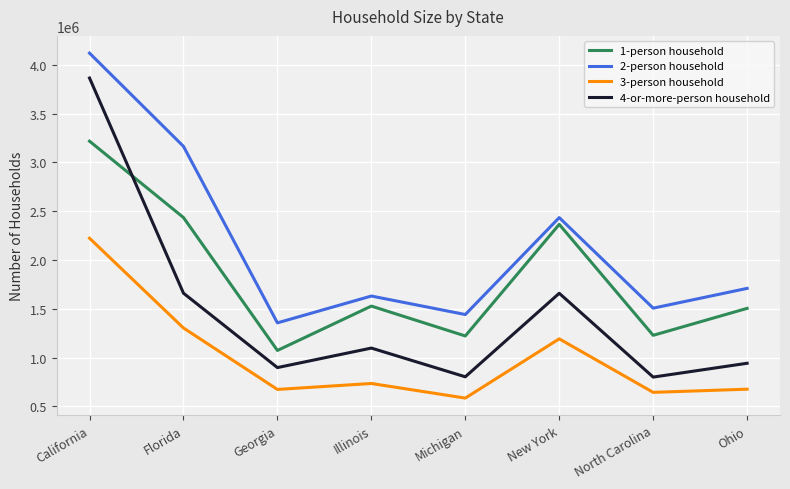

What is the spread (max minus min) of values at Illinois?

896406